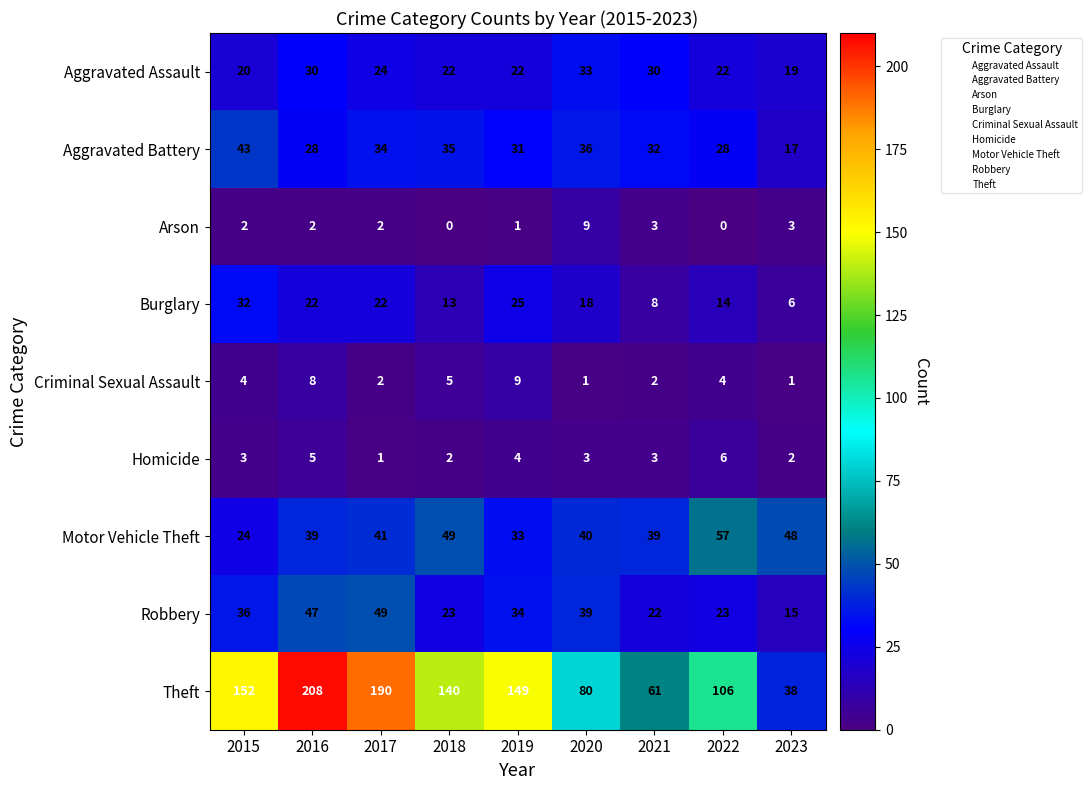

Which category has the highest value across all series?

2016